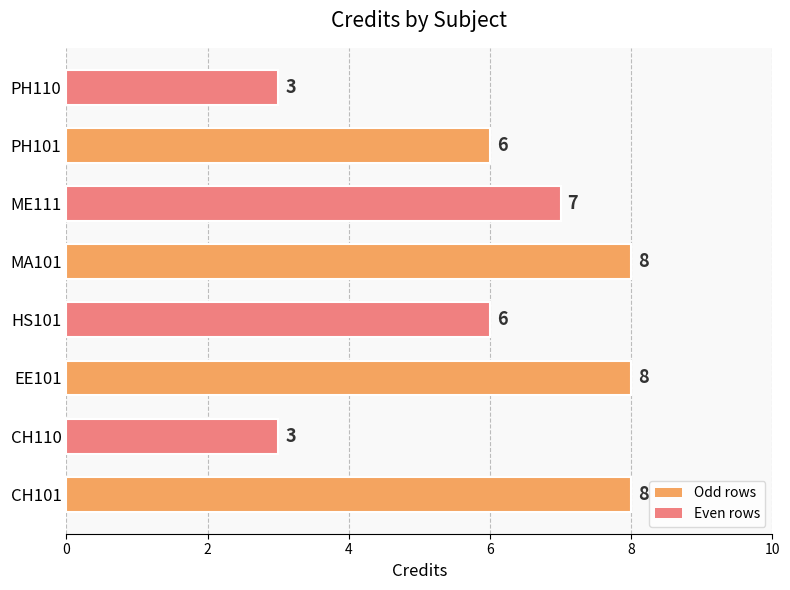

Count the number of data series in this chart.

1